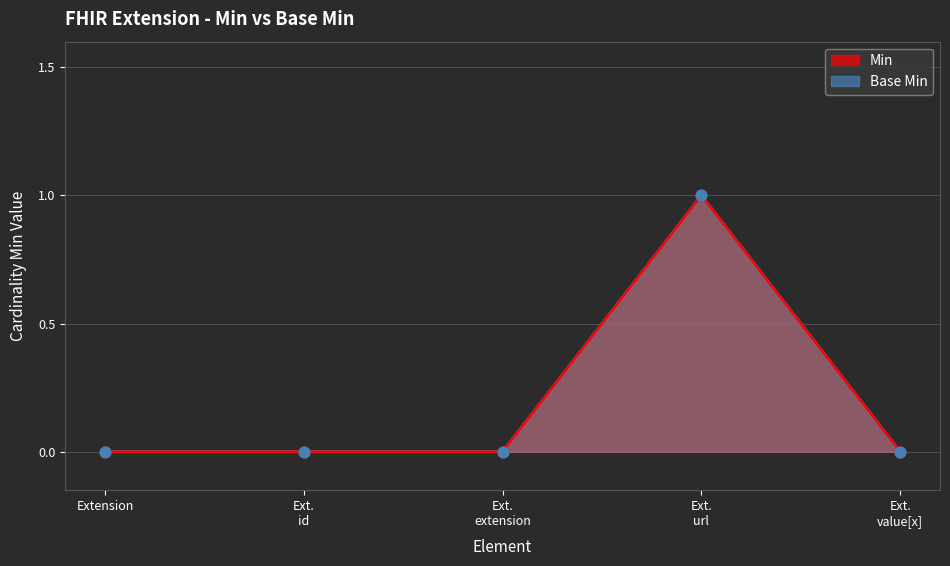

What are all the series names shown in the legend?

Min, Base Min